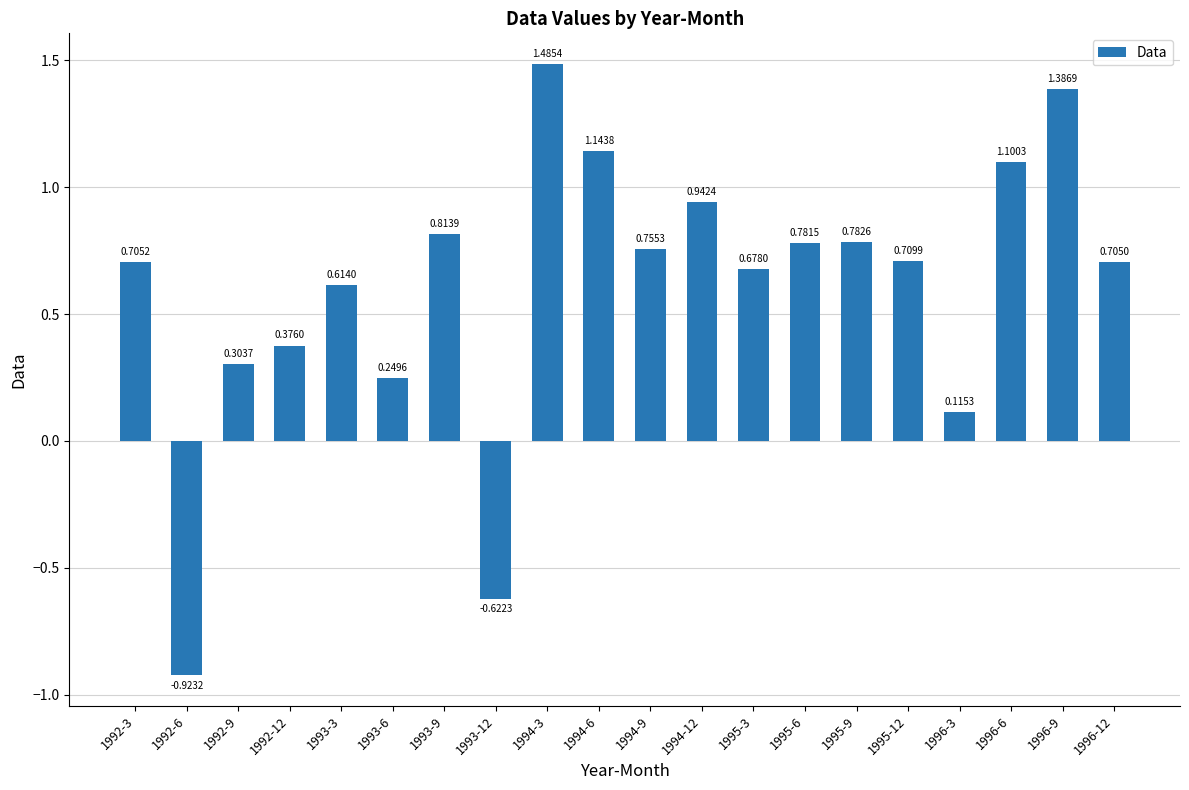

Rank the categories by value from lowest to highest.

1992-6, 1993-12, 1996-3, 1993-6, 1992-9, 1992-12, 1993-3, 1995-3, 1996-12, 1992-3, 1995-12, 1994-9, 1995-6, 1995-9, 1993-9, 1994-12, 1996-6, 1994-6, 1996-9, 1994-3